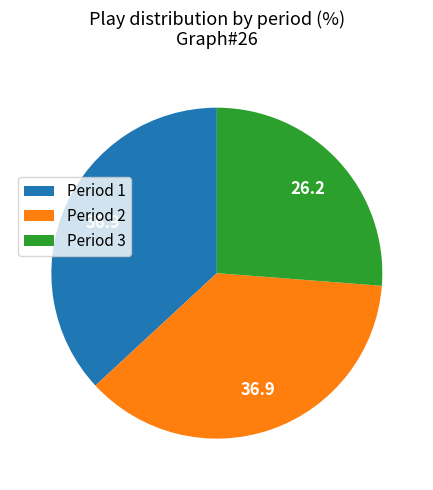

Is the sum of Period 1 and Period 2 greater than half?

Yes